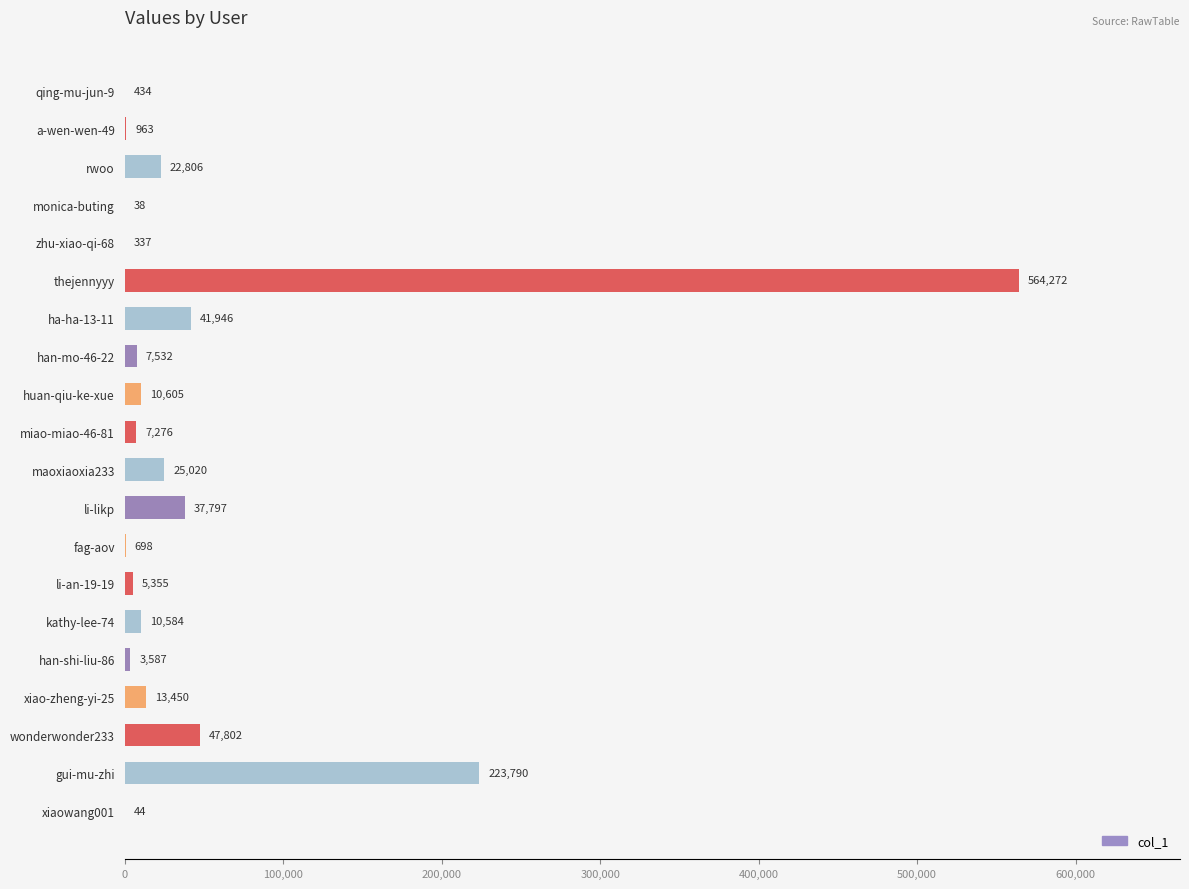

What is the sum of all values?

1024336